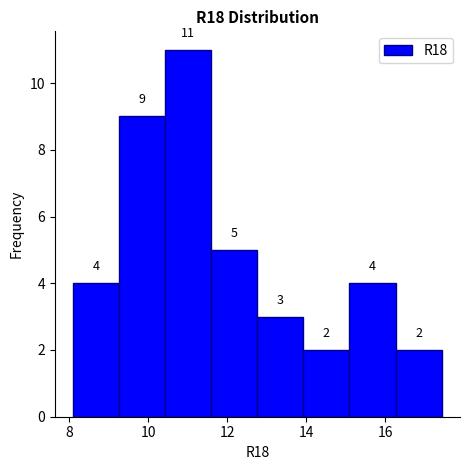

Over which range of the x-axis is the bar tallest?

10.4 to 11.6